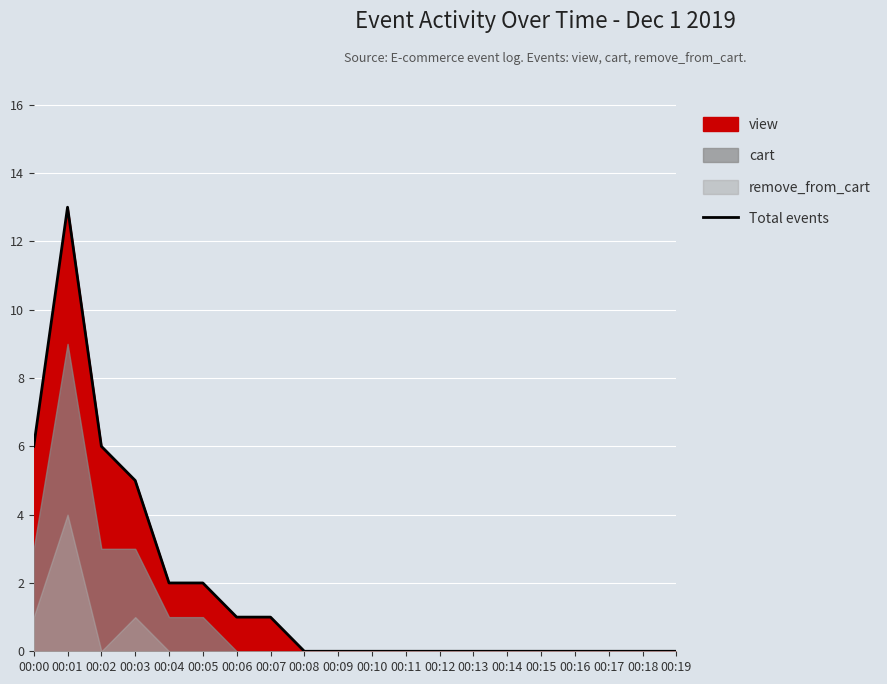

Is it true that the value at 00:16 is -6?

False